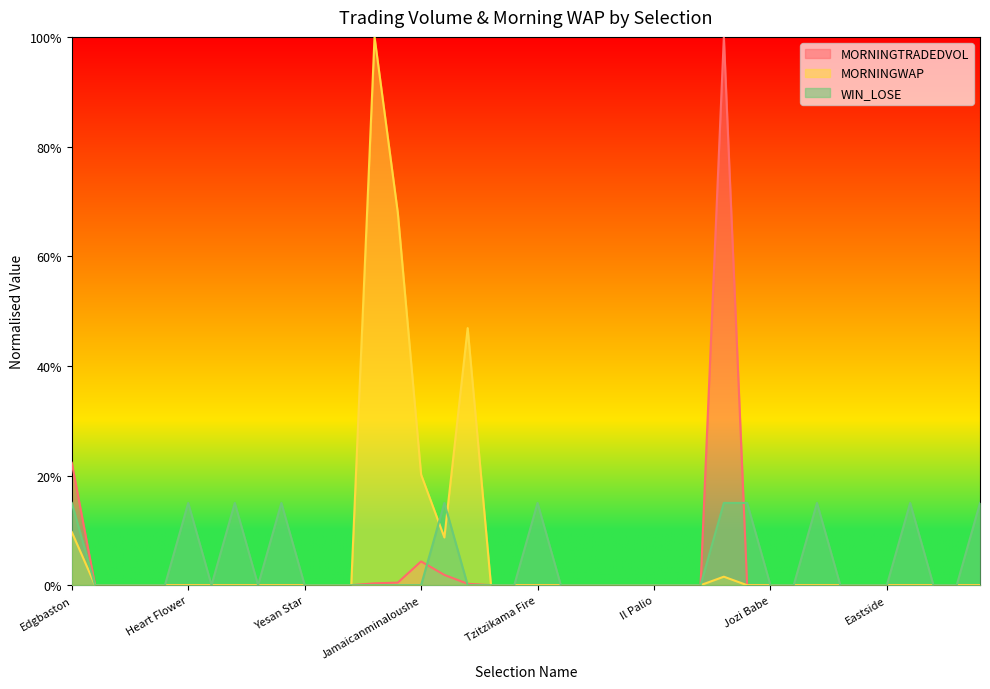

Where is MORNINGWAP nearest to the value 0?

Next World